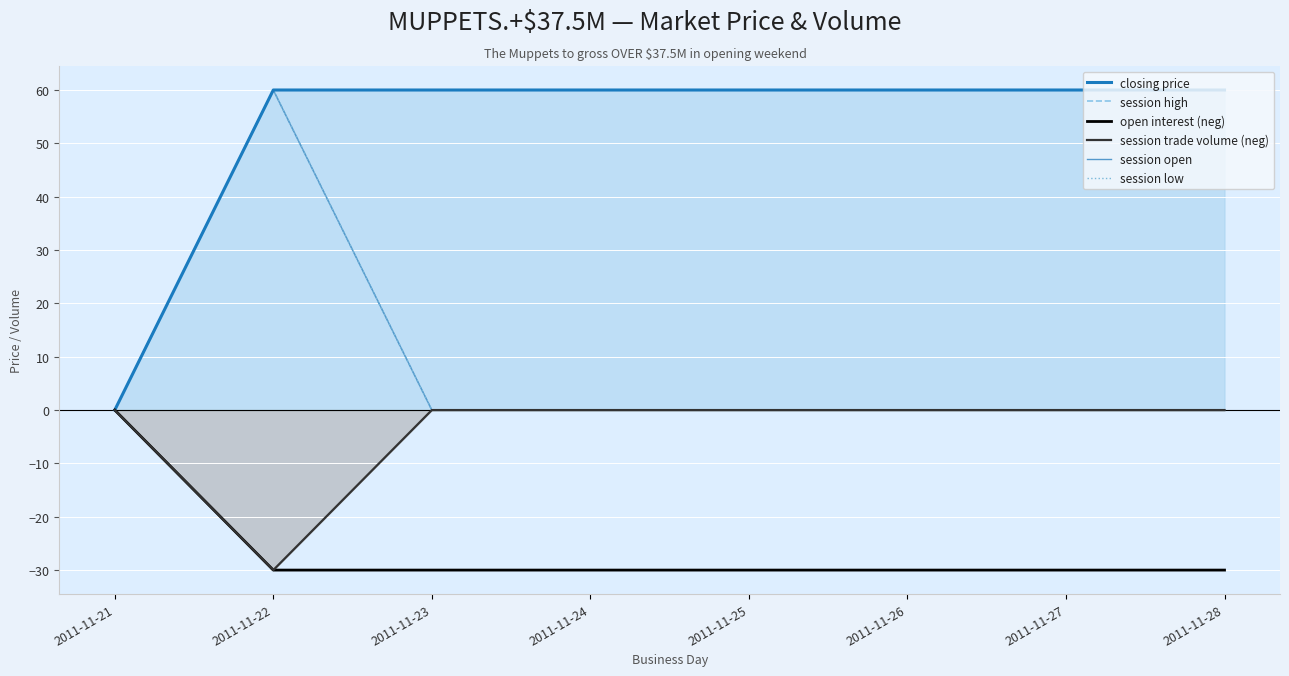

What is the sum of all session low values?

60